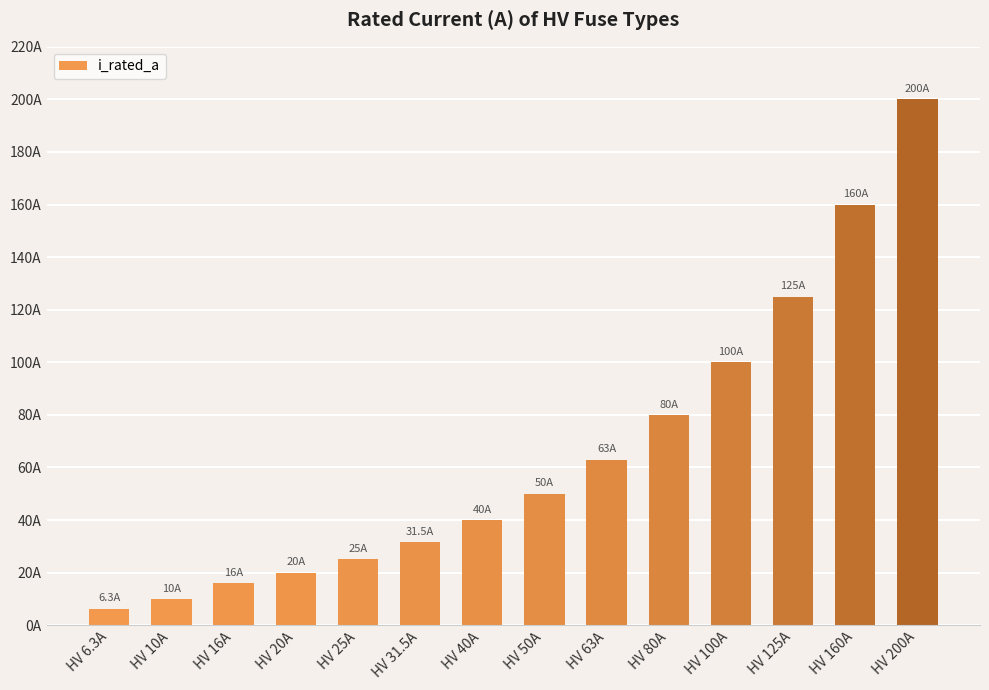

Are the bars horizontal?

No